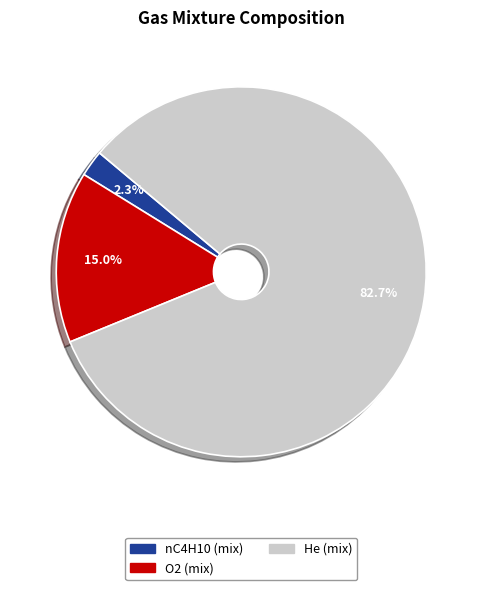

What is the largest slice in the pie chart?

He (mix)